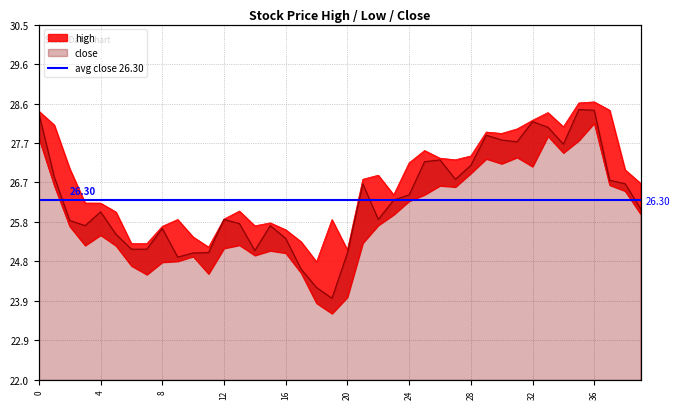

Reading right to left, transcribe all the data shown in this chart.

high: 26.7	27.0	28.5	28.7	28.6	28.1	28.4	28.2	28.0	27.9	27.9	27.4	27.3	27.3	27.5	27.2	26.4	26.9	26.8	25.1	25.8	24.8	25.3	25.6	25.8	25.7	26.0	25.8	25.2	25.4	25.8	25.7	25.3	25.3	26.0	26.2	26.2	27.1	28.1	28.4
low: 26.0	26.5	26.7	28.1	27.7	27.4	27.8	27.1	27.3	27.2	27.3	26.9	26.6	26.6	26.4	26.3	26.0	25.7	25.3	24.0	23.6	23.8	24.6	25.0	25.1	25.0	25.2	25.1	24.5	25.0	24.8	24.8	24.5	24.7	25.2	25.5	25.2	25.7	26.6	27.8
close: 26.1	26.7	26.8	28.5	28.5	27.6	28.0	28.2	27.7	27.7	27.9	27.1	26.8	27.3	27.2	26.4	26.3	25.8	26.7	25.0	24.0	24.2	24.6	25.4	25.7	25.1	25.7	25.8	25.0	25.0	24.9	25.6	25.1	25.1	25.5	26.0	25.7	25.8	26.9	28.4